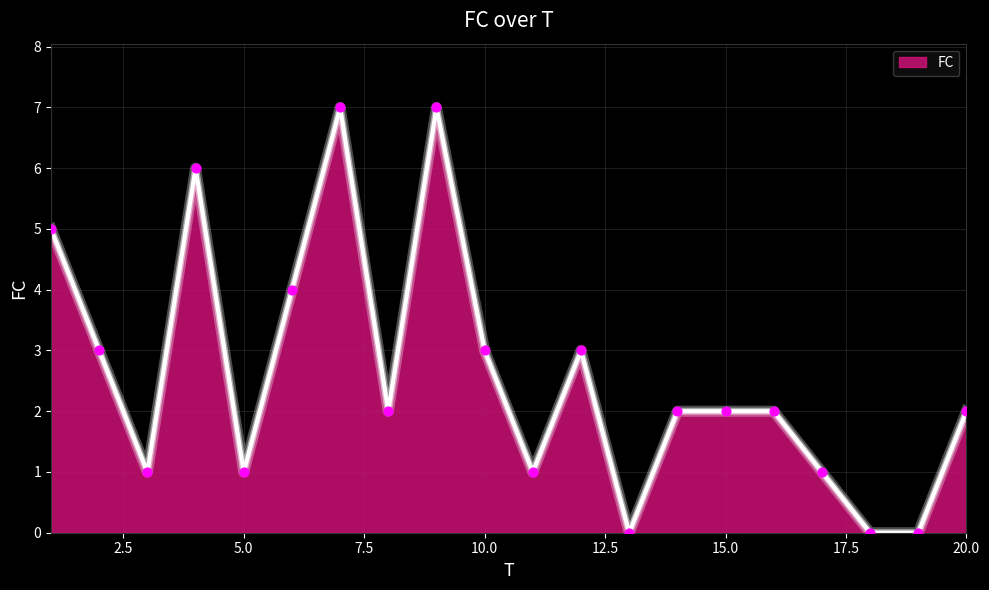

What is the greatest value displayed?

7